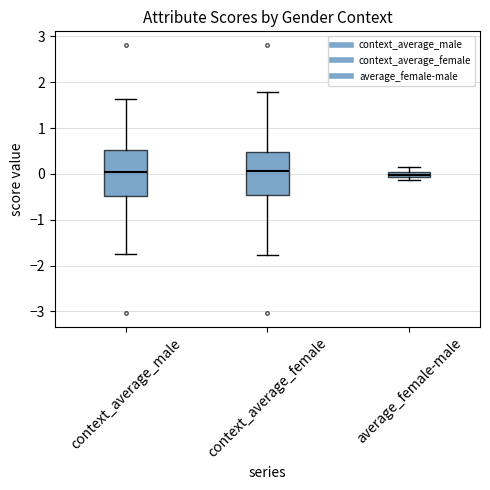

Where is the lower edge of the box for context_average_male on the y-axis? The values are not printed on the chart, so give them approximately, as read against the axis.

-0.5